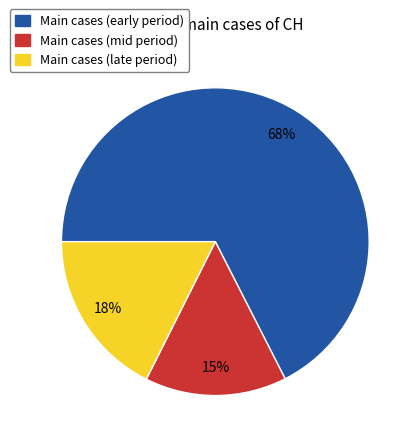

To the nearest percent, what is the average slice percentage?

33%